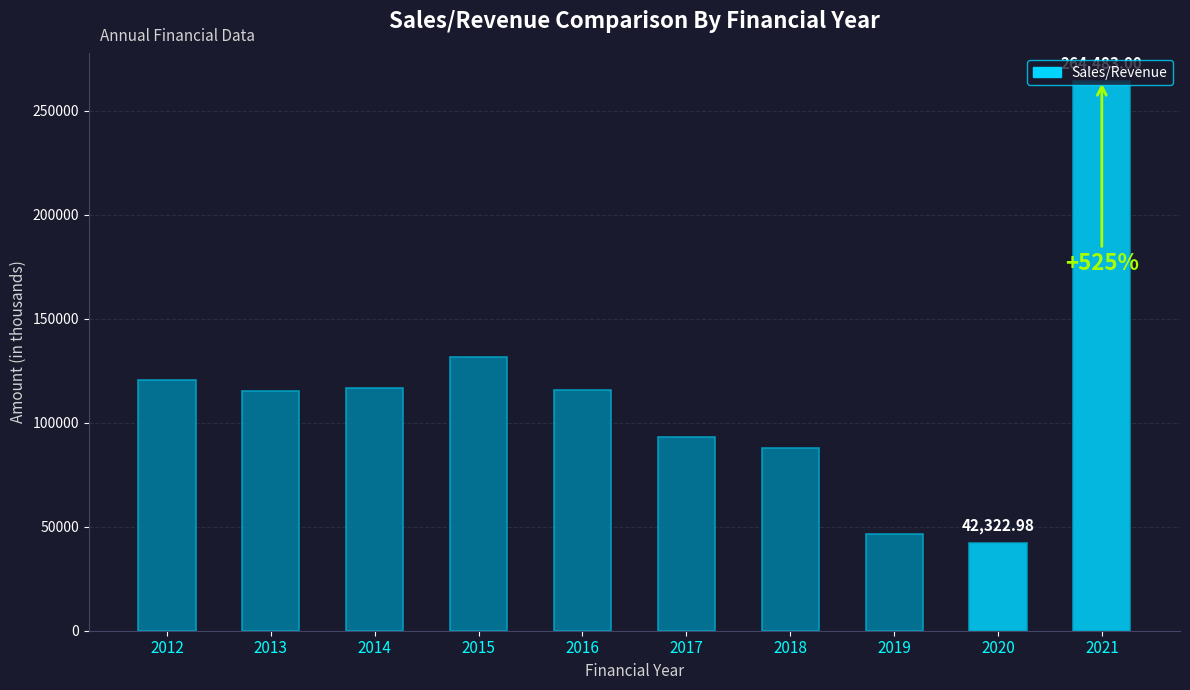

Approximately how many times larger is the value at 2019 compared to 2012?

0.4